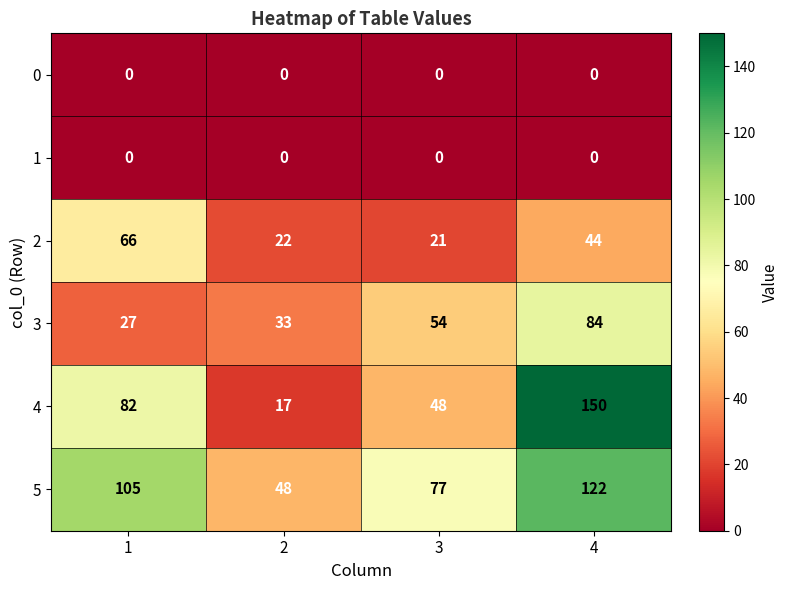

At which category is the sum across all series the highest?

4